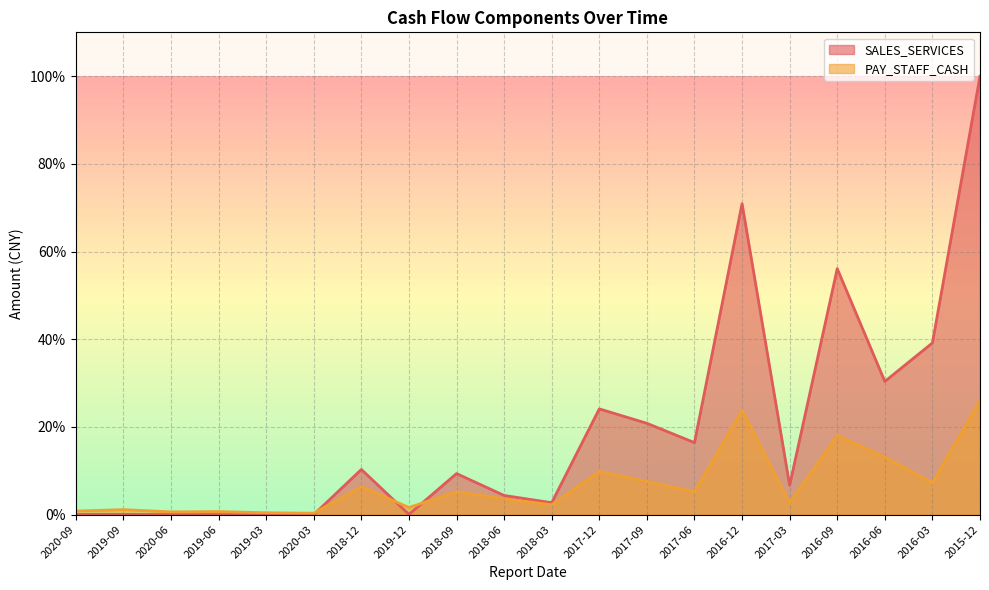

What is the average value of the PAY_STAFF_CASH series?

6.8